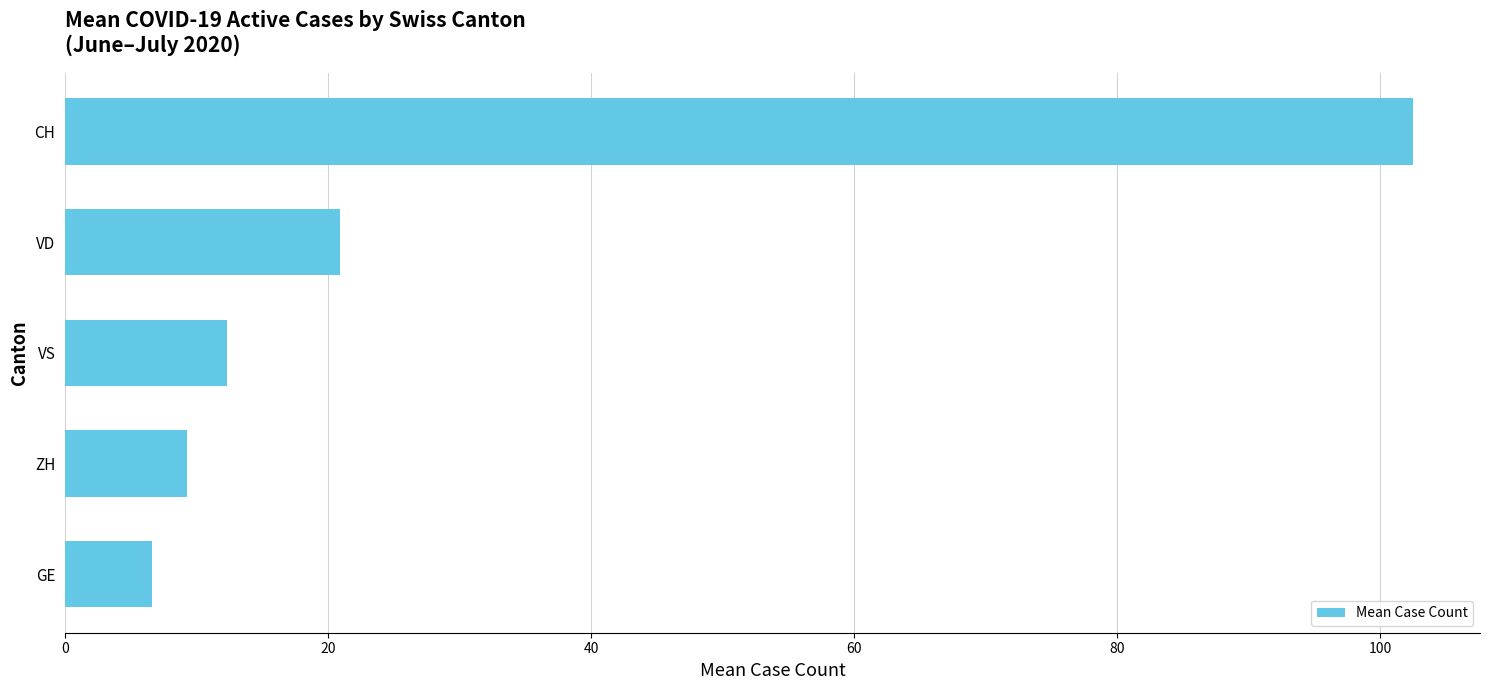

Rank the categories by value from highest to lowest.

CH, VD, VS, ZH, GE